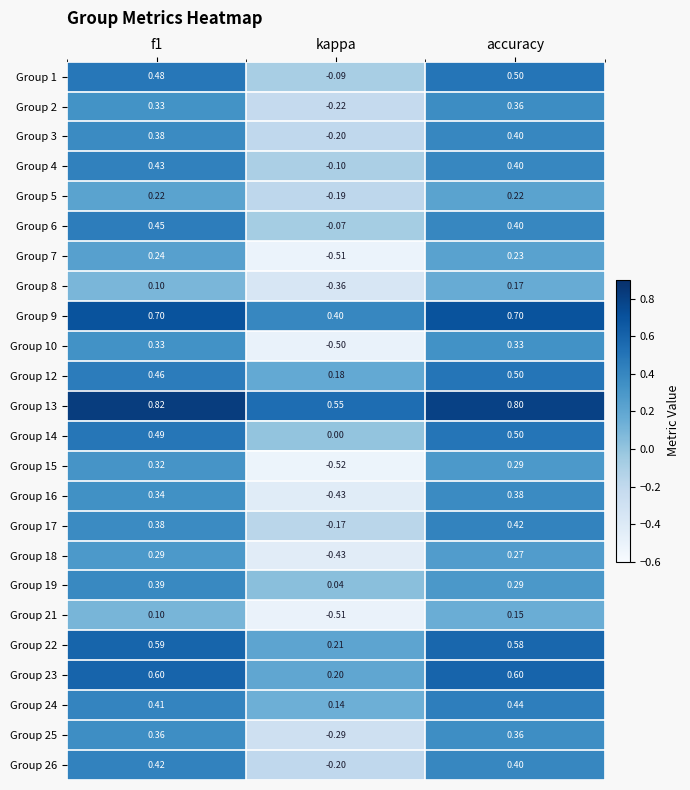

Which category has the lowest value in the Group 8 series?

kappa